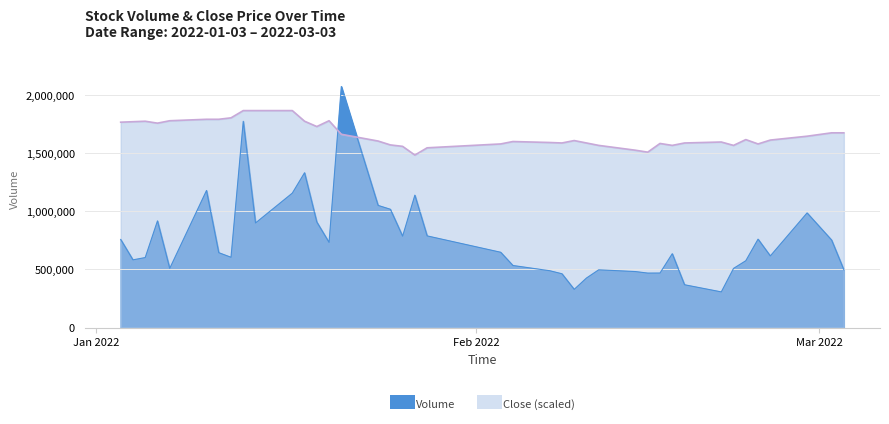

Is it true that Close equals 2223131.3 at 2022-01-25?

False